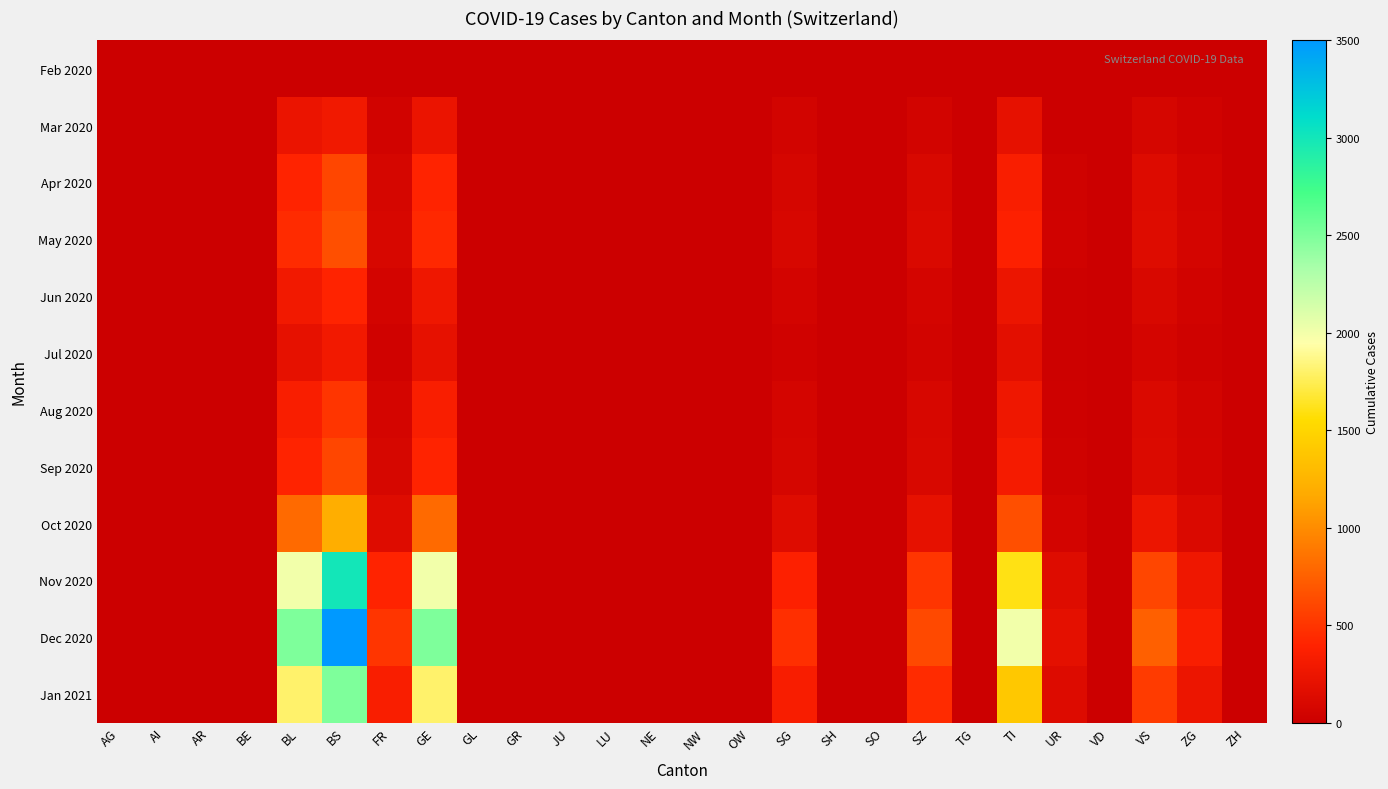

At which category does the chart reach its peak across all series?

BS